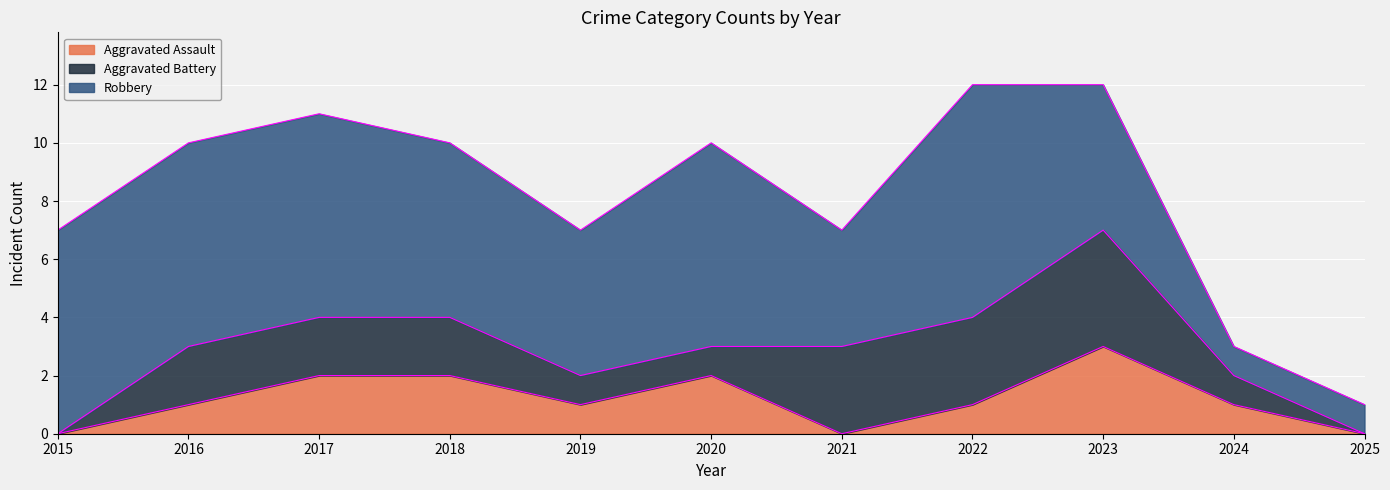

Count the Aggravated Assault values in the range 0 to 2.

10